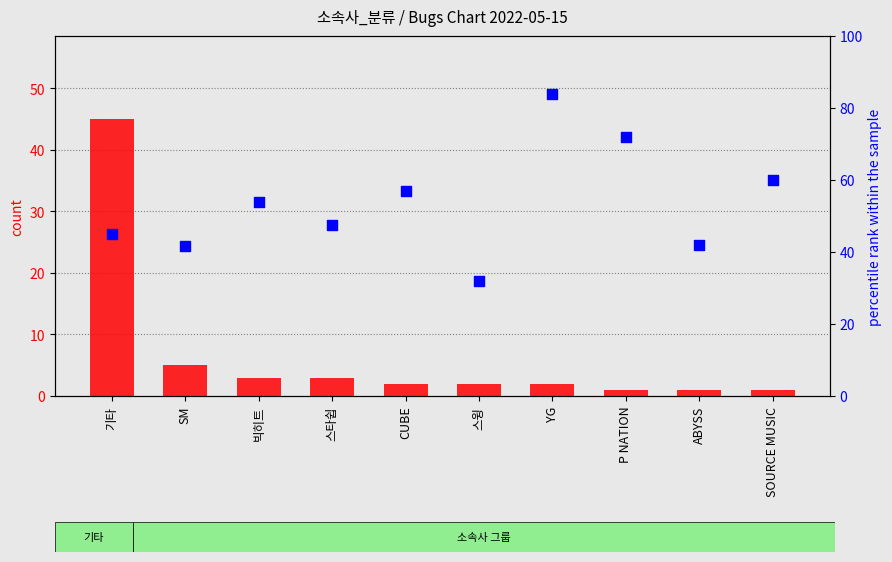

Which series has the widest spread of Y values?

avg rank percentile